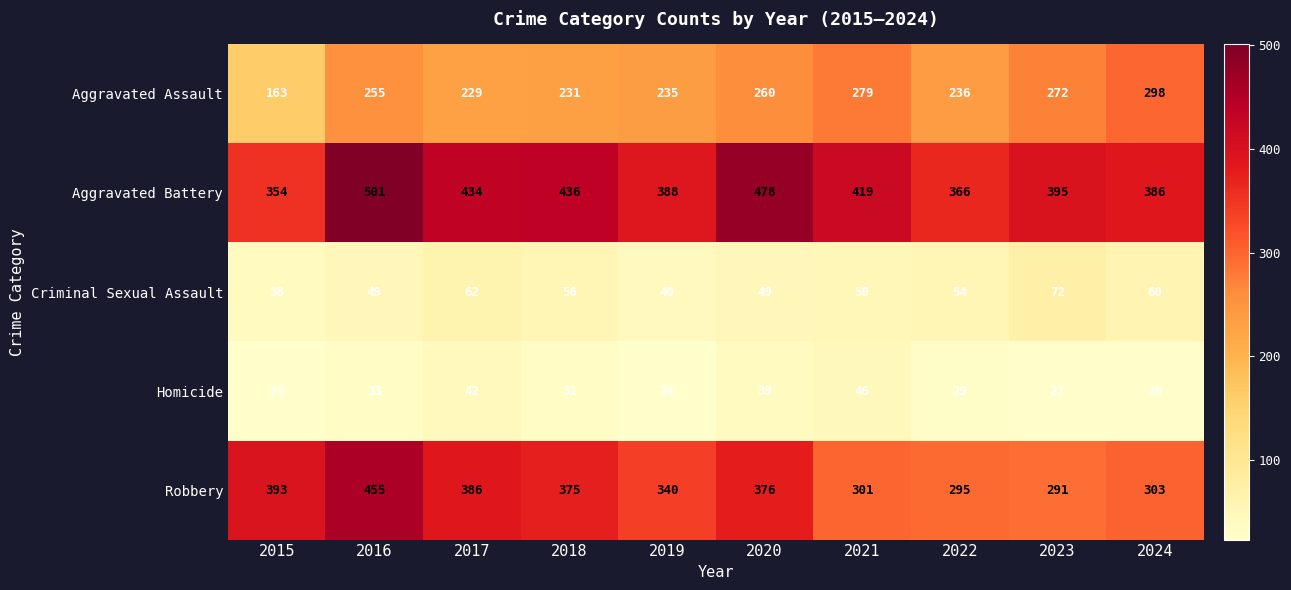

What value does the Robbery series have at 2021, to the nearest 50?

300